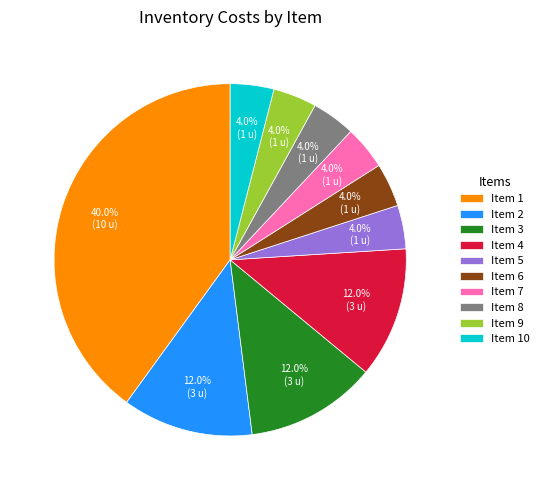

Approximately how many times larger is the value at Item 4 compared to Item 1?

0.3